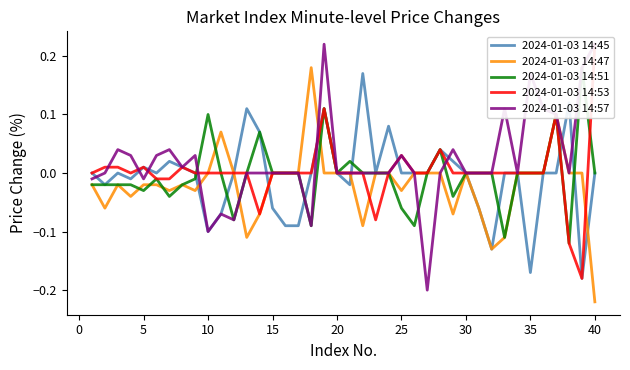

How many interior local peaks does the 2024-01-03 14:53 series have?

6